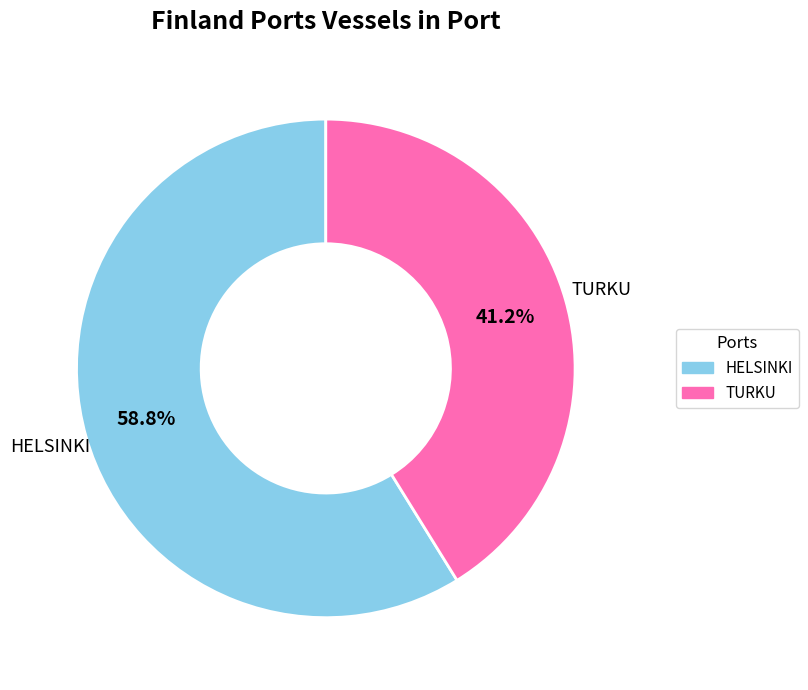

To the nearest percent, what is the difference between the TURKU and HELSINKI slice percentages?

18%